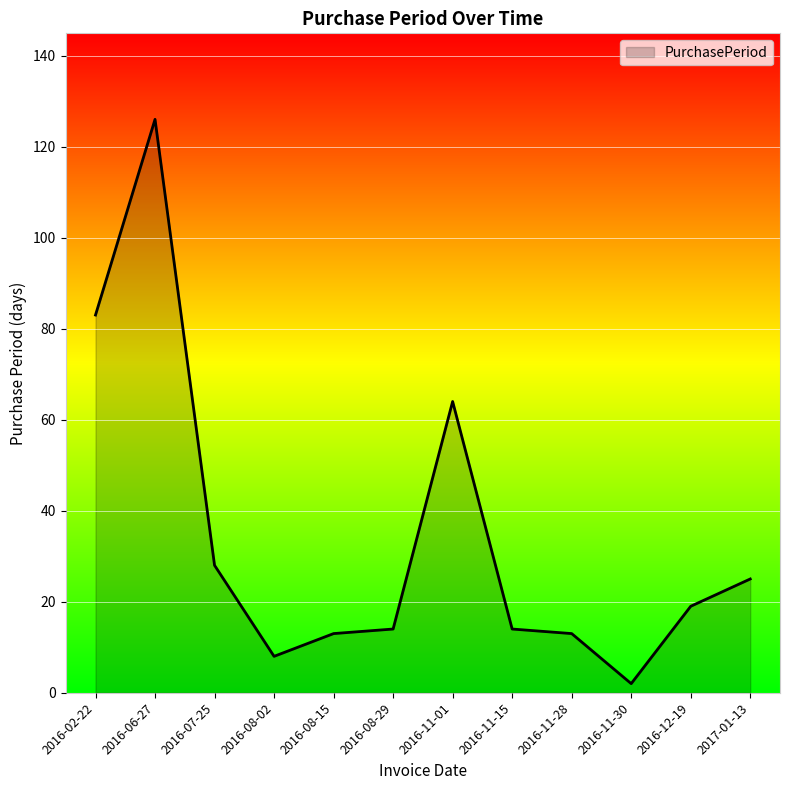

What value does the data have at 2016-11-15, to the nearest 5?

15